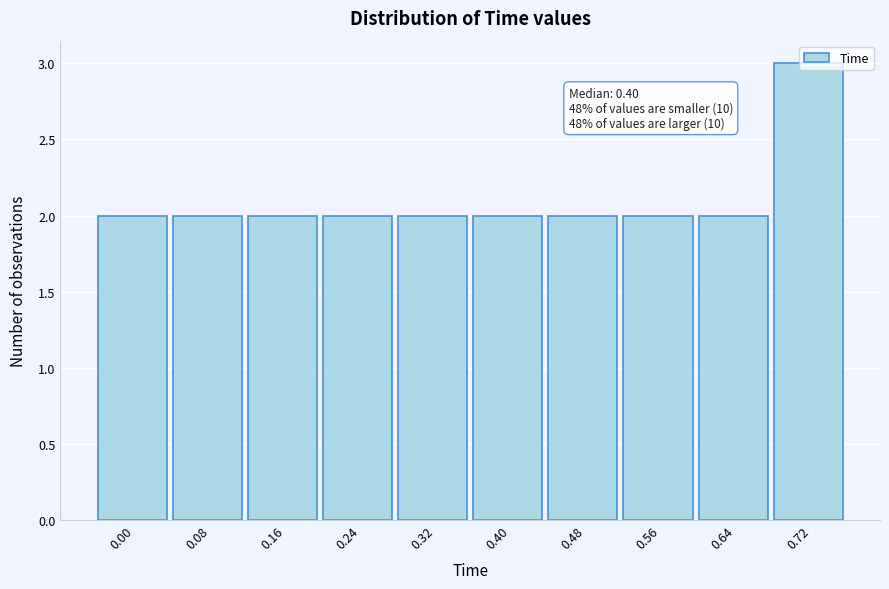

What is the change in value from 0.32 to 0.72?

+1